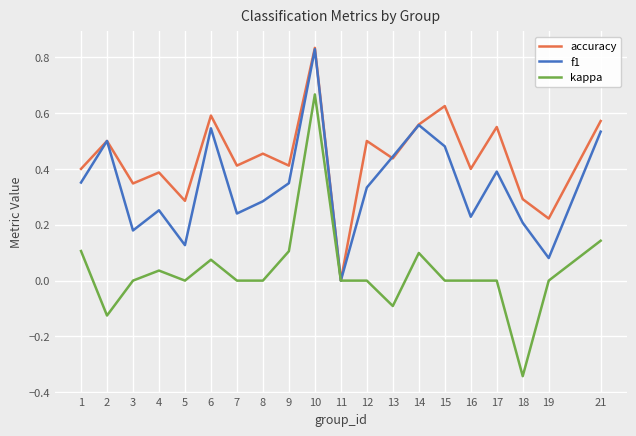

Between 15 and 16, which series saw the biggest shift?

f1